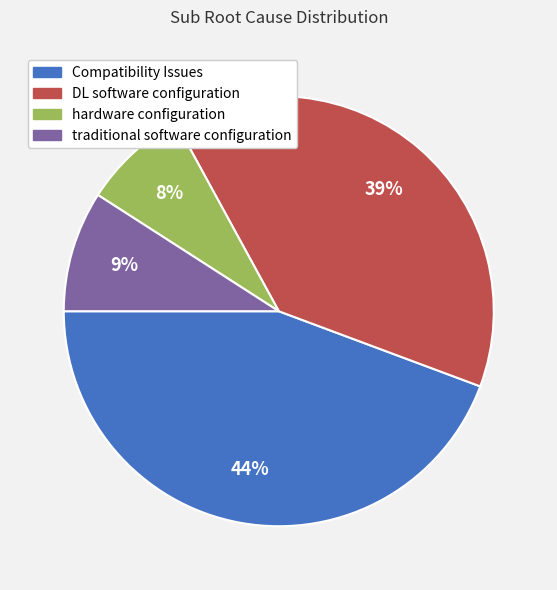

Which category has the smallest portion of the pie?

hardware configuration